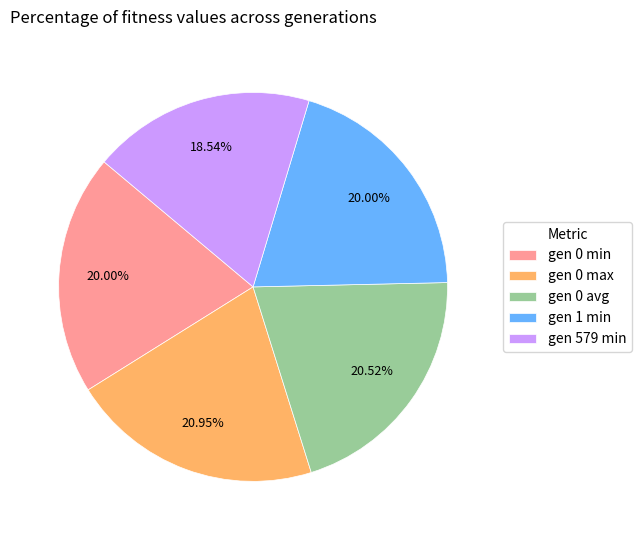

The gen 0 max slice represents 21% of the pie. True or false?

True